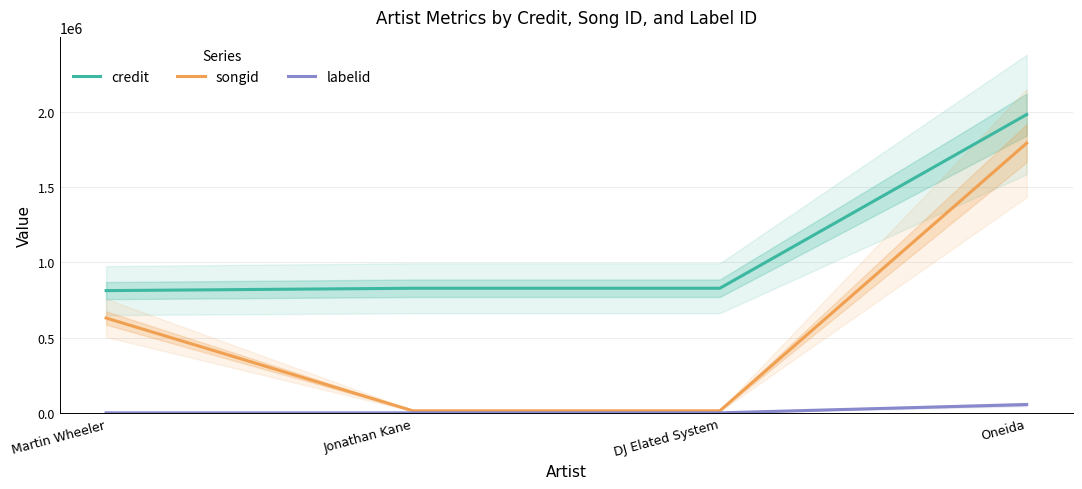

True or false: credit and labelid intersect in this chart.

False